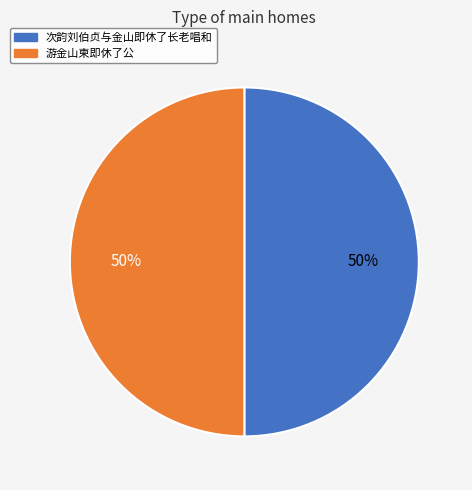

To the nearest percent, what portion does 次韵刘伯贞与金山即休了长老唱和 represent?

50%